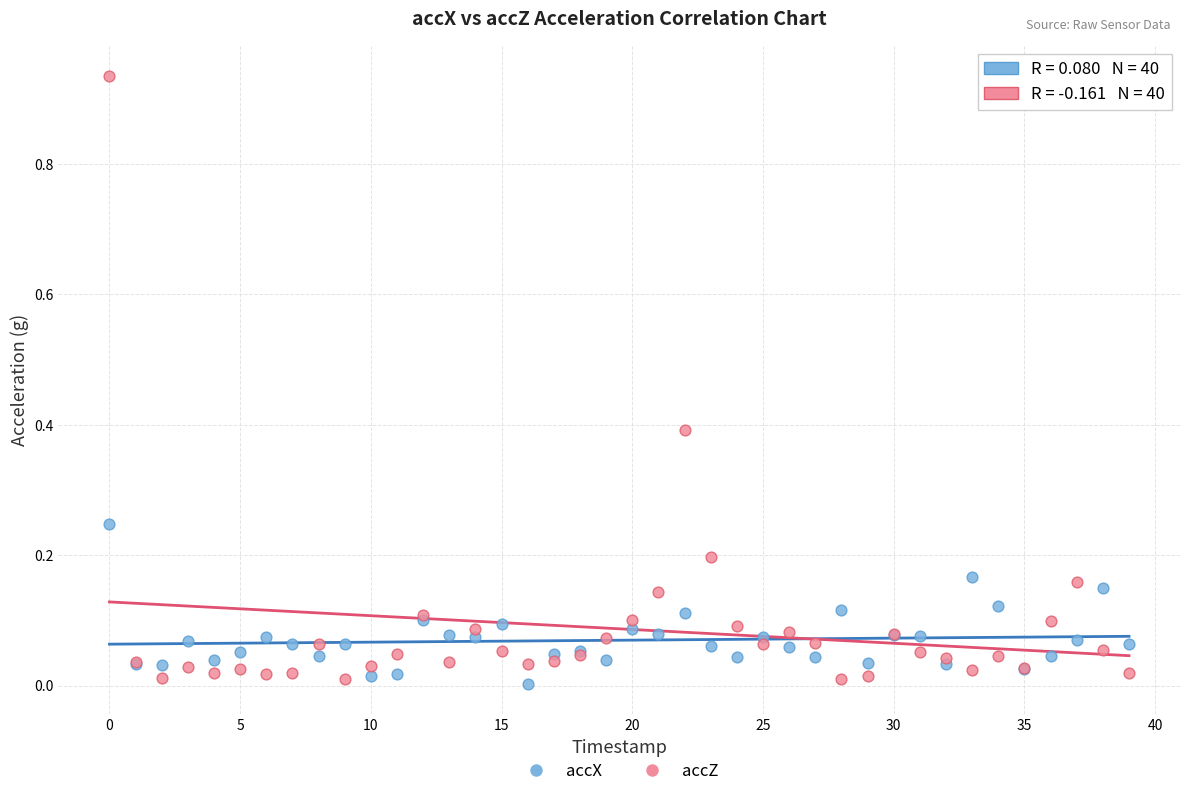

Which series has the widest spread of Y values?

accZ